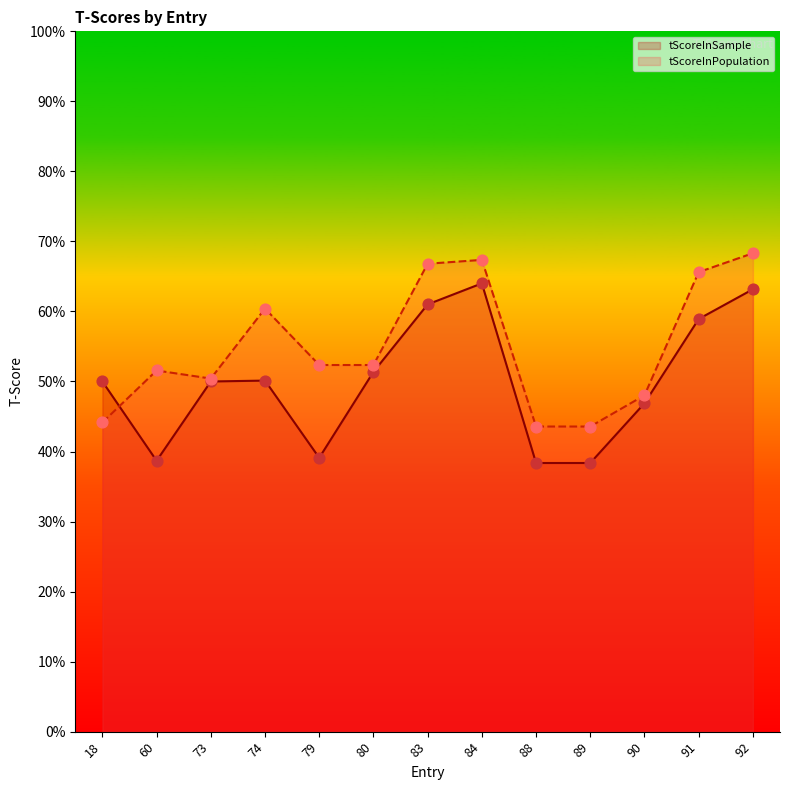

Is the value of tScoreInPopulation at 90 greater than the value of tScoreInSample at 84?

No